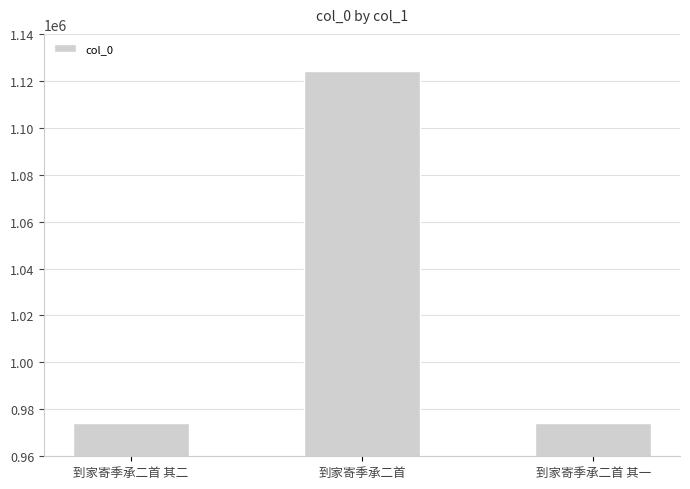

What is the average value?

1024134